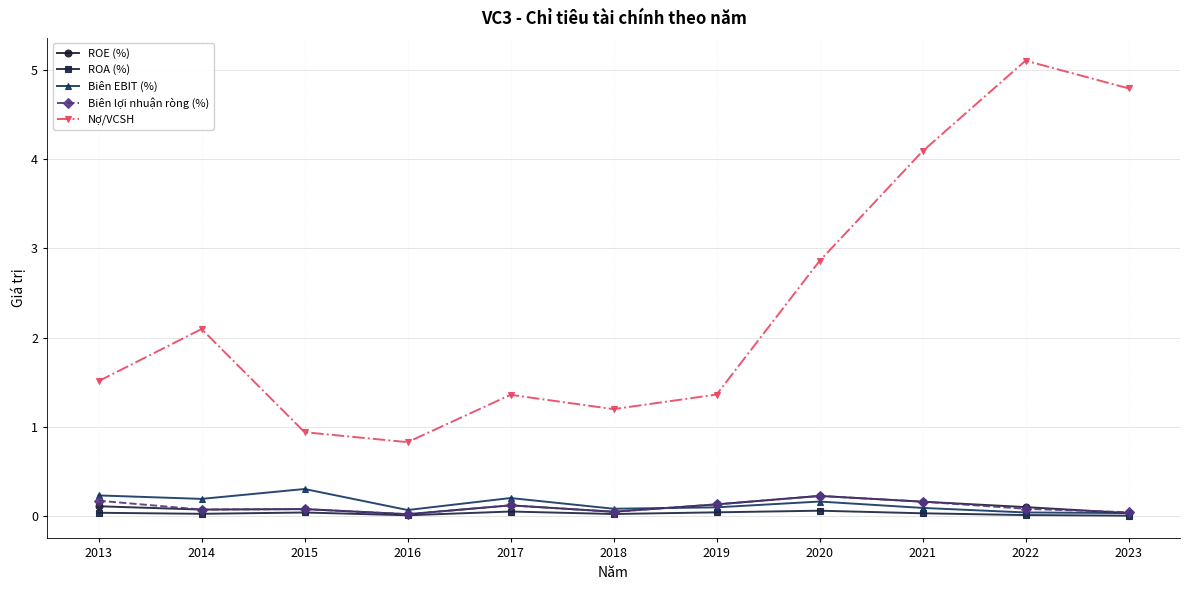

True or false: Nợ/VCSH and Biên EBIT (%) cross at least once.

False